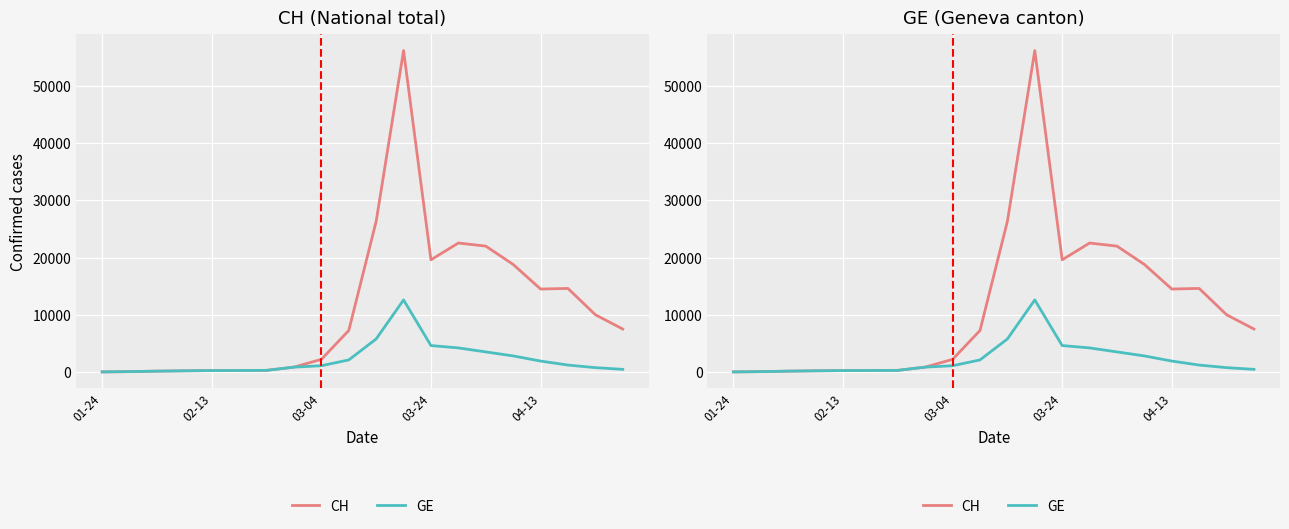

What is the smallest value displayed?

4